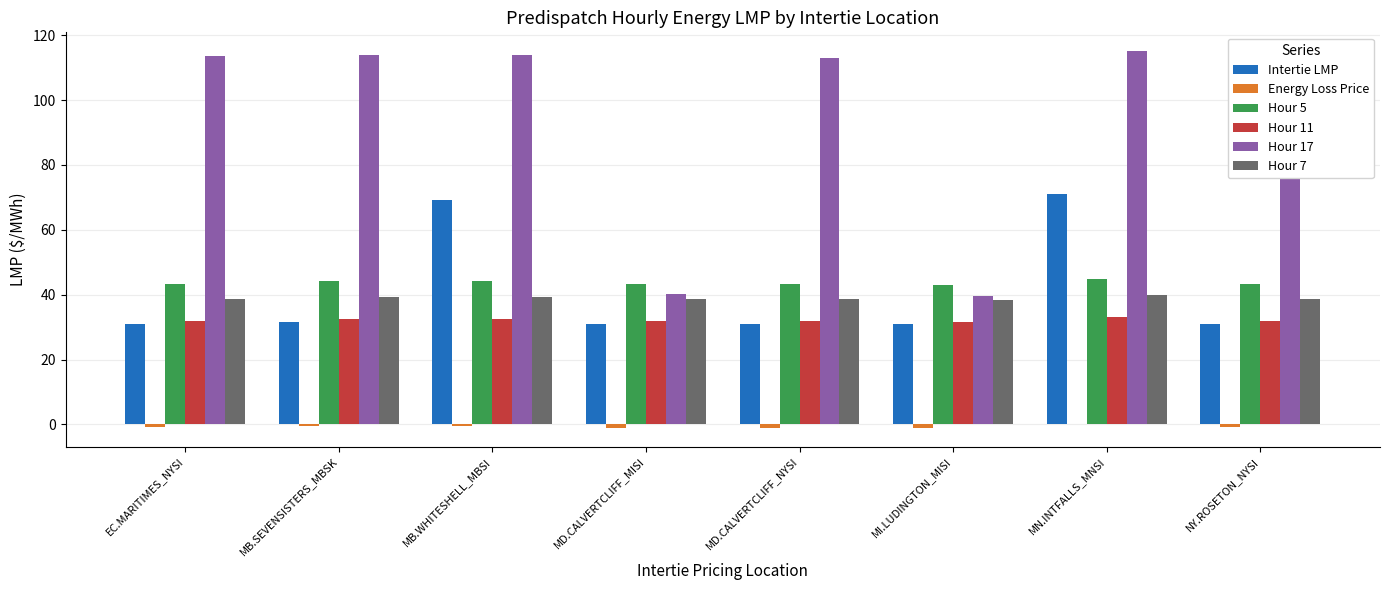

Is it true that Hour 7 equals 19.0 at MI.LUDINGTON_MISI?

False